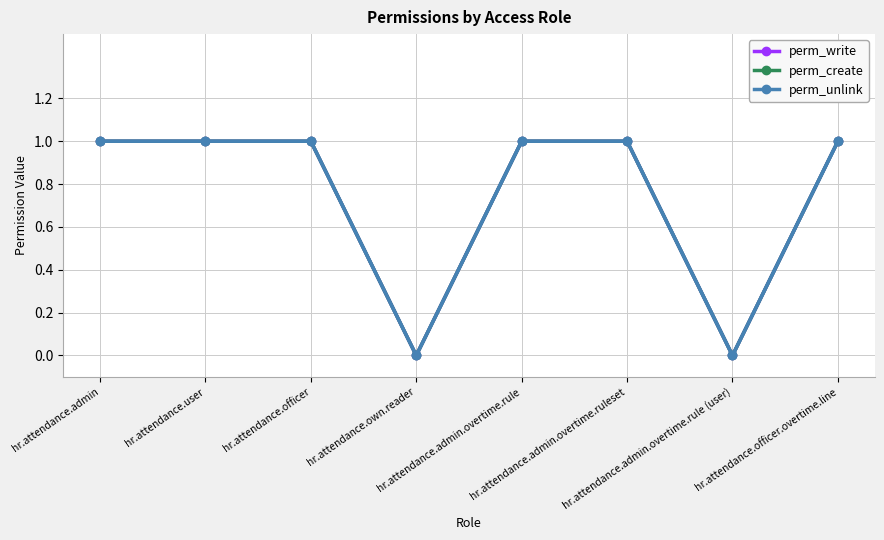

Is this an area chart (filled region under the line)?

No